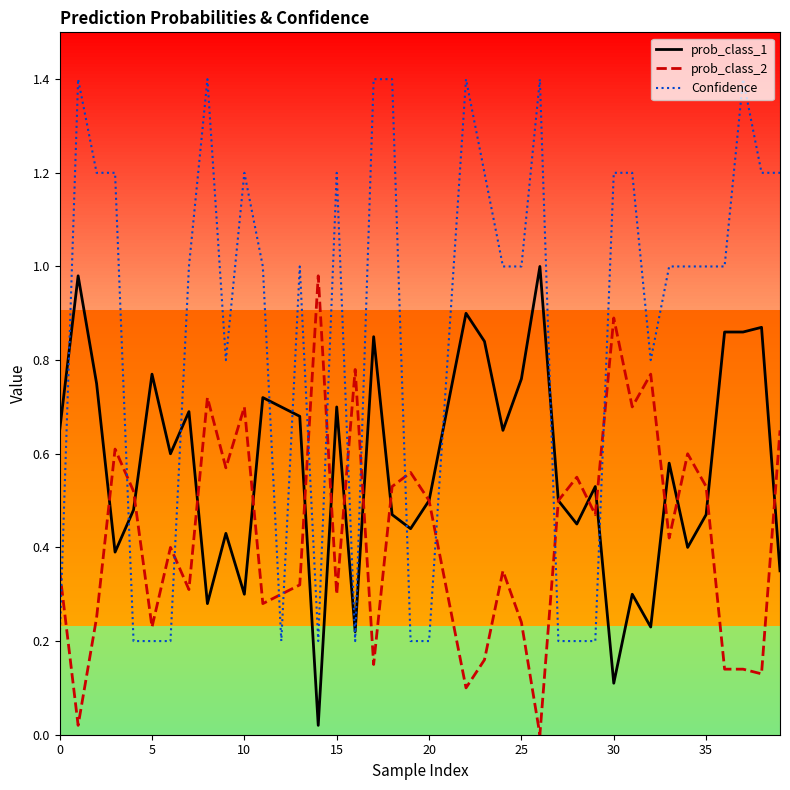

What is the difference between the maximum and minimum values in the Confidence series?

1.2